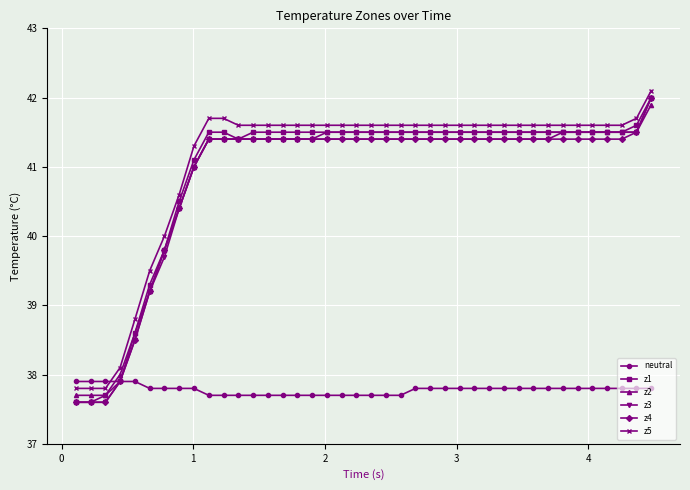

How many intersections are there between z2 and neutral?

1